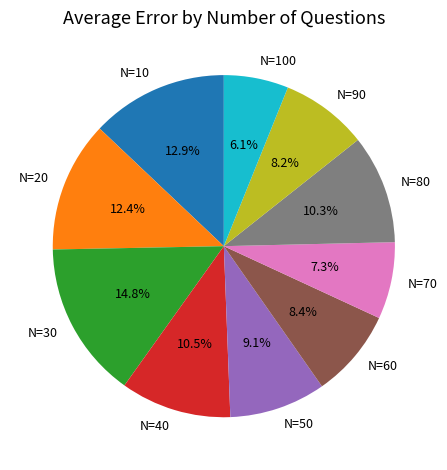

Which category has the smallest portion of the pie?

N=100